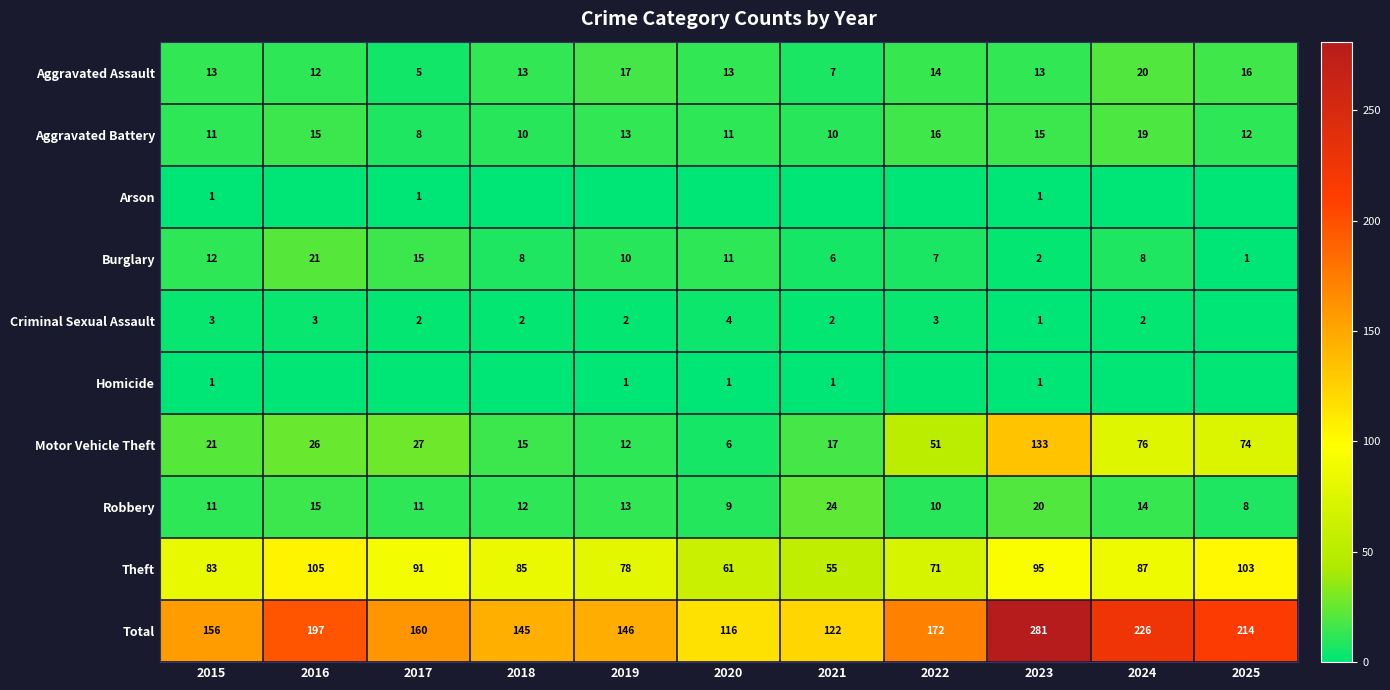

The value of Aggravated Battery at 2022 is 24. True or false?

False